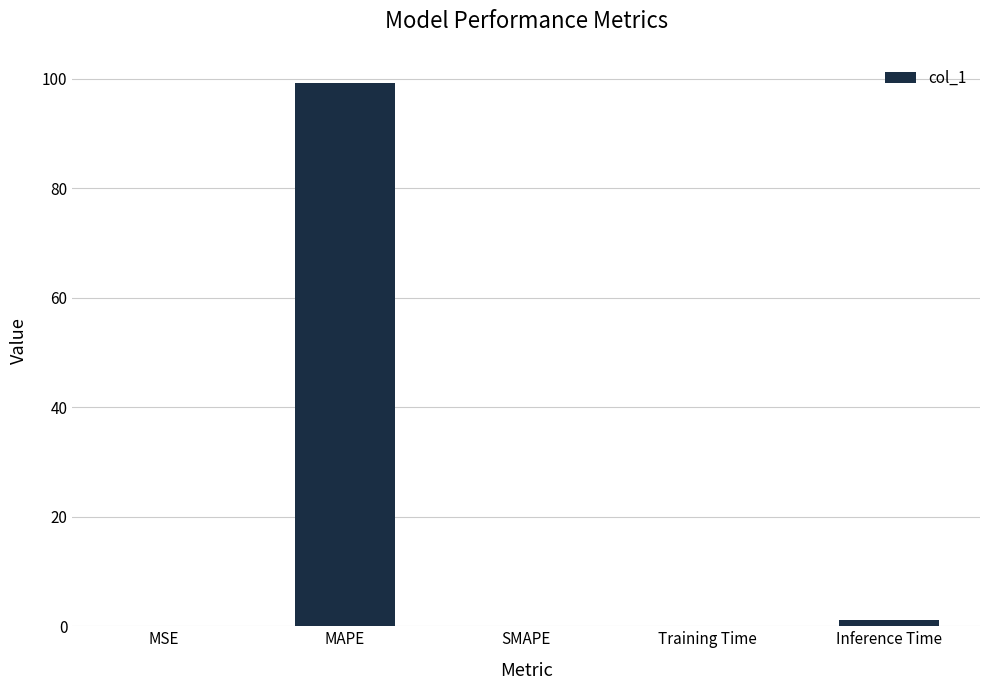

True or false: the data shows 160.9 at MAPE.

False